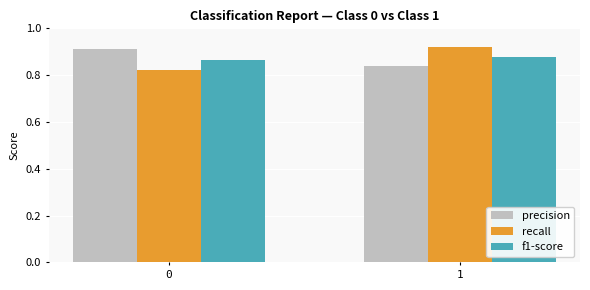

What is the sum of all recall values?

1.7